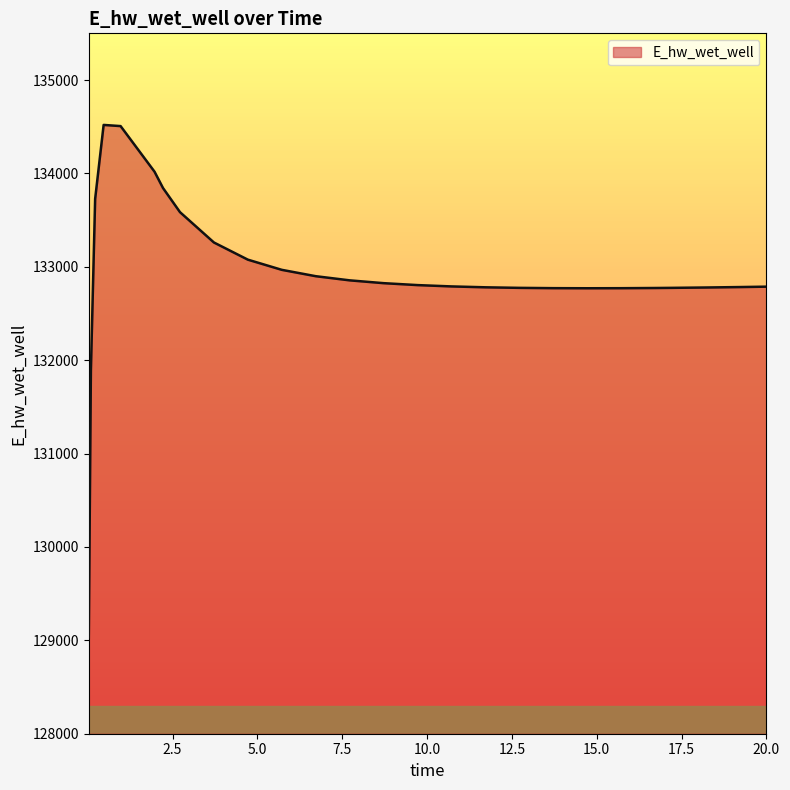

What is the greatest value displayed?

134519.2